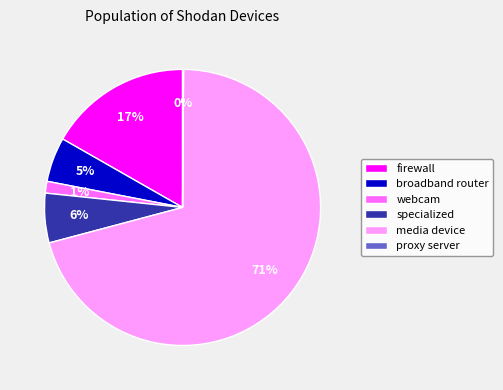

To the nearest percent, what portion does webcam represent?

1%